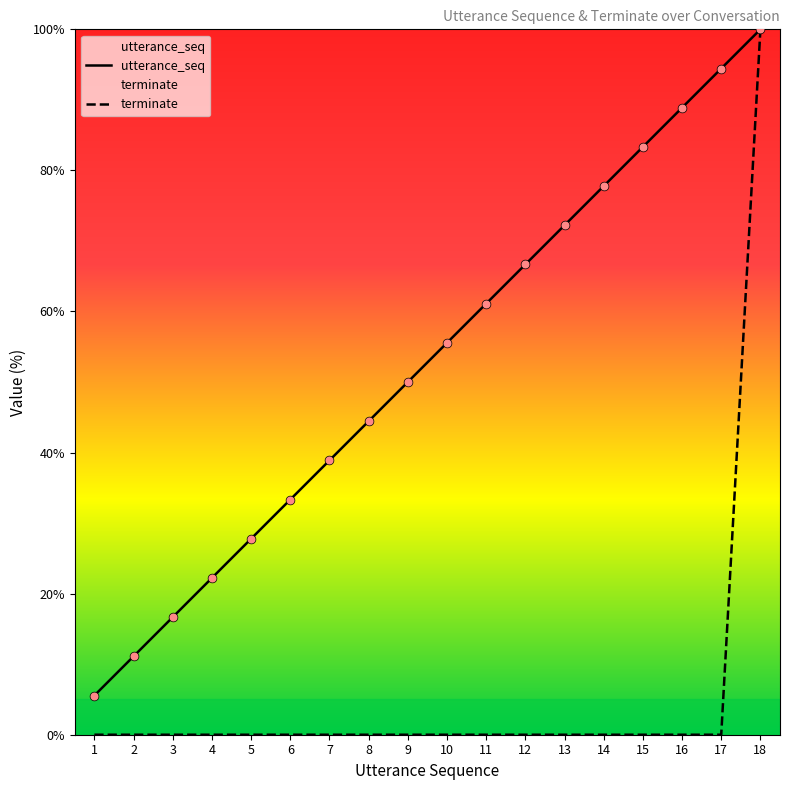

Which series has the widest spread of Y values?

terminate